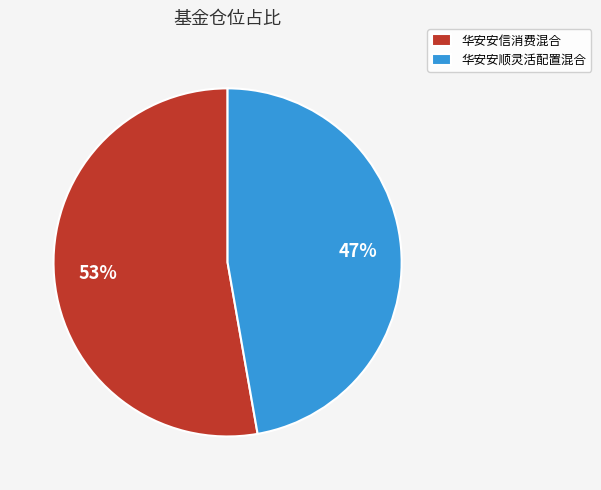

Is it true that 华安安顺灵活配置混合 is 47% of the pie?

True